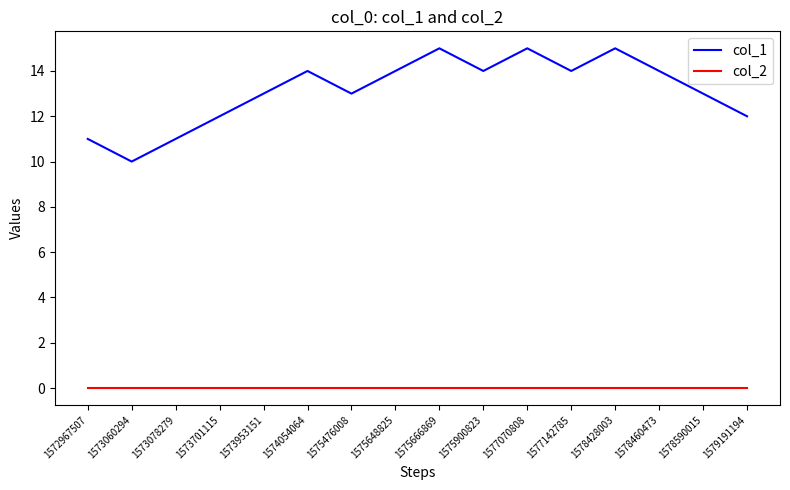

True or false: col_2 and col_1 intersect in this chart.

False